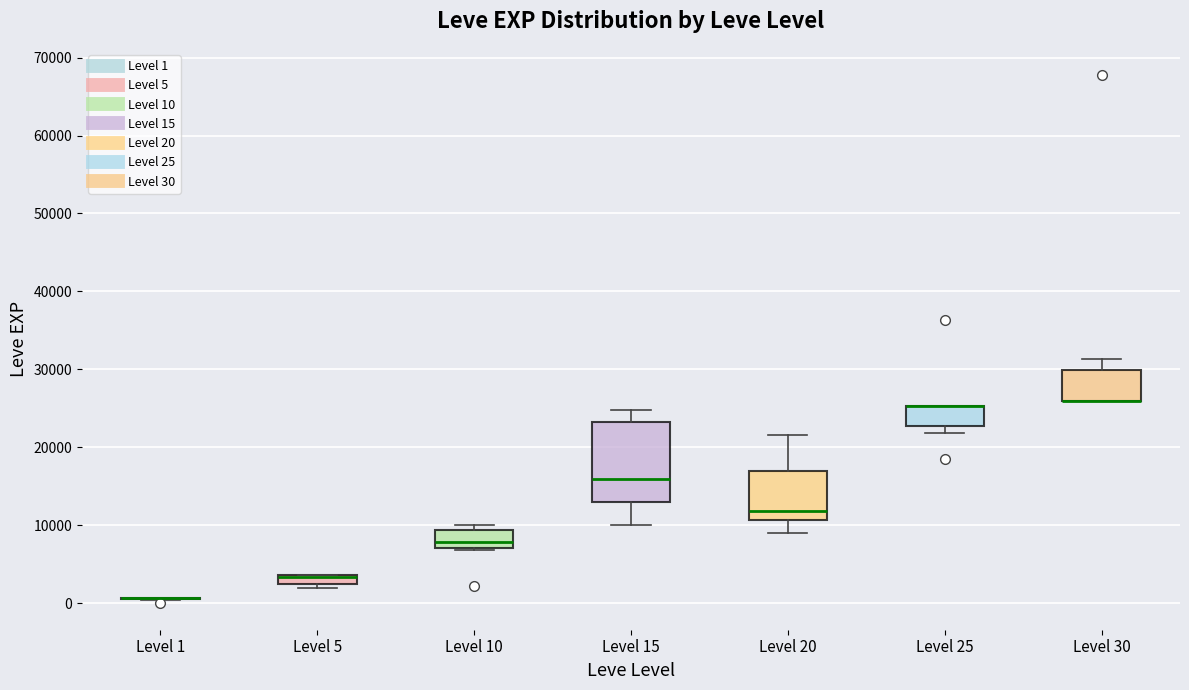

Where does the median line of the box for Level 10 sit on the y-axis? The values are not printed on the chart, so give them approximately, as read against the axis.

8000